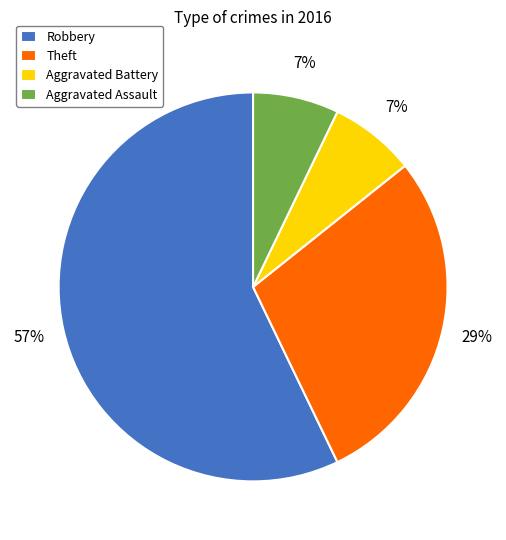

To the nearest percent, what is the difference between the largest and smallest slice percentages?

50%